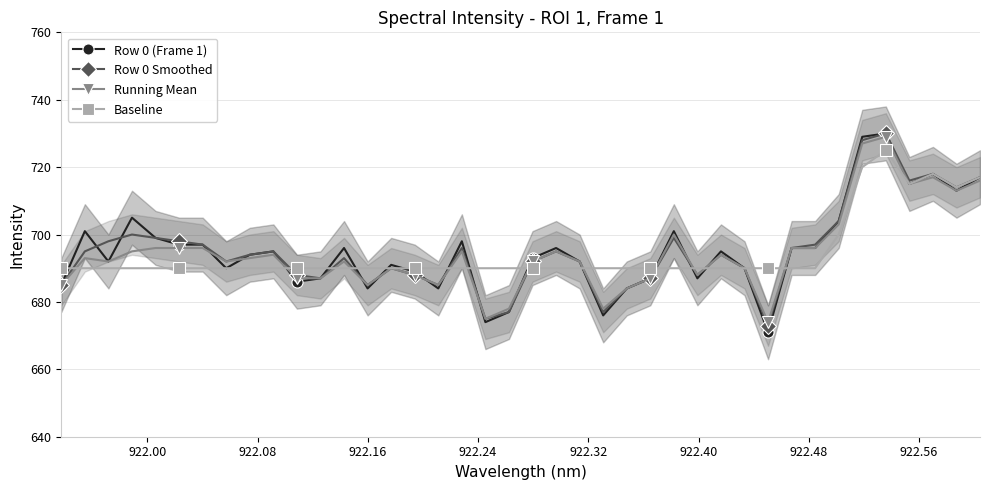

What is the value of the Running Mean point at the 32nd from the left?

696